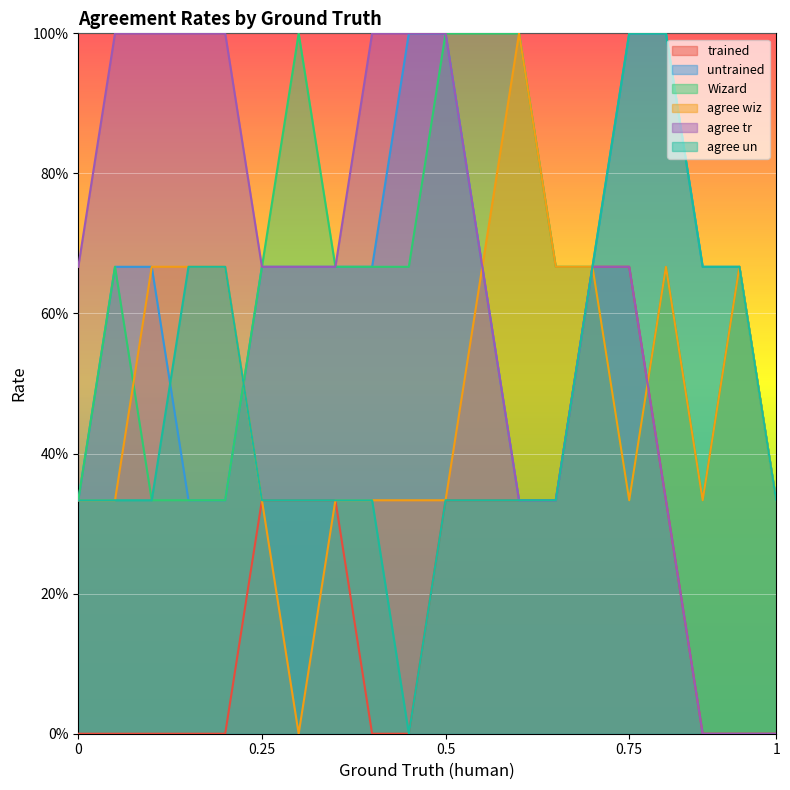

What are all the series names shown in the legend?

trained, untrained, Wizard, agree wiz, agree tr, agree un